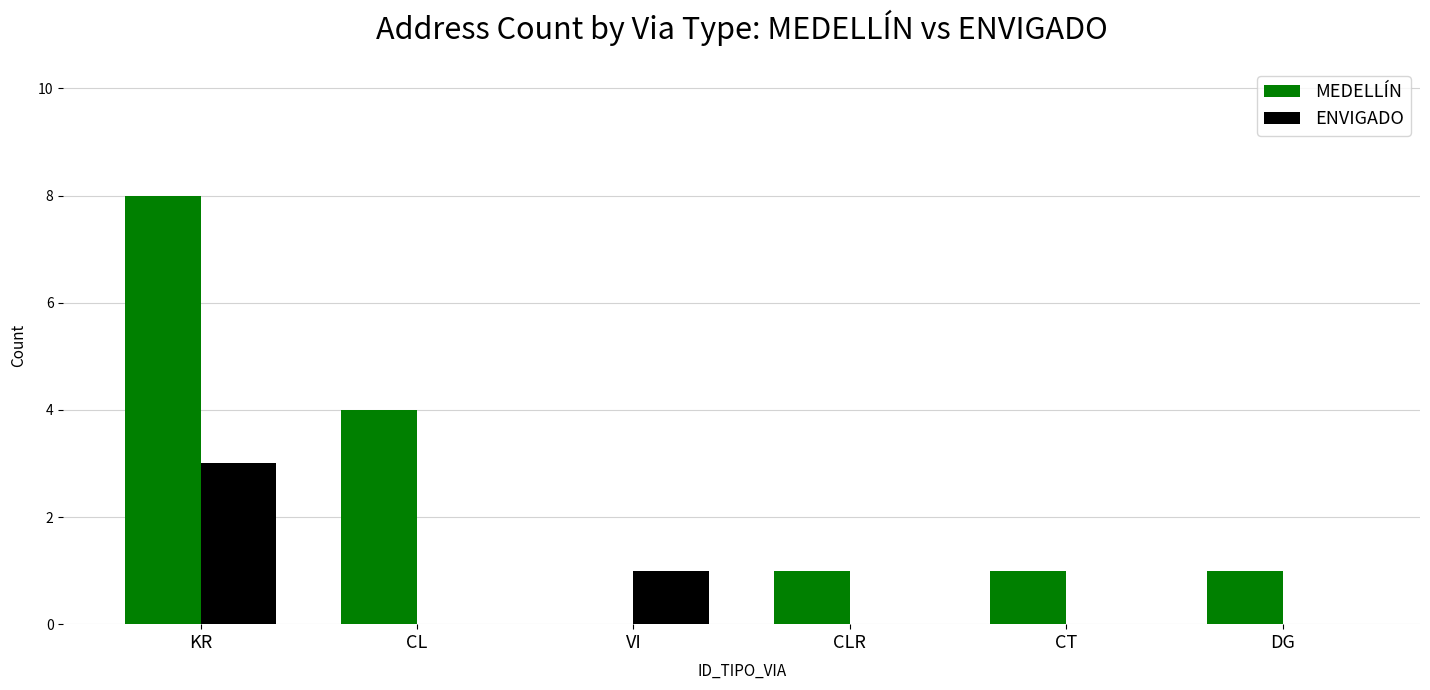

Which series has the largest total across all categories?

MEDELLÍN